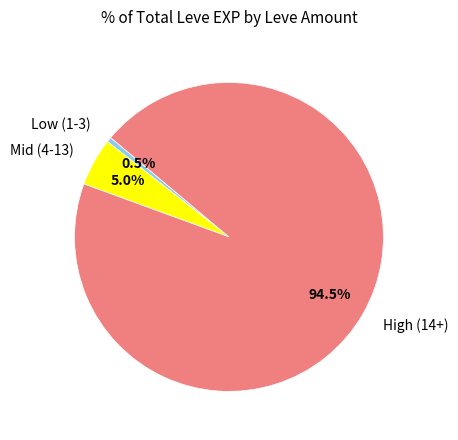

What portion of the pie excludes High (14+)?

5.5%